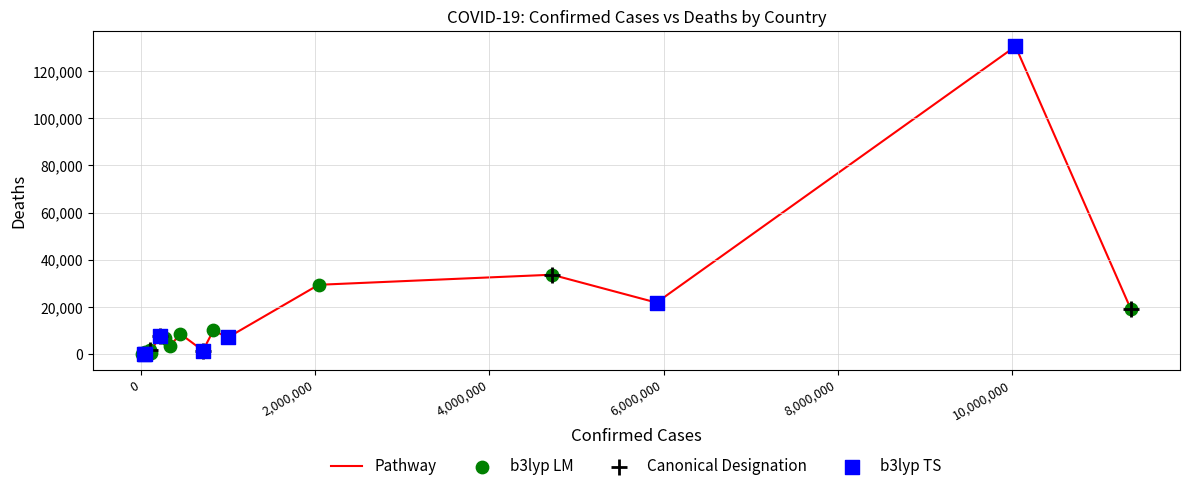

What is the maximum value shown in the chart?

130463